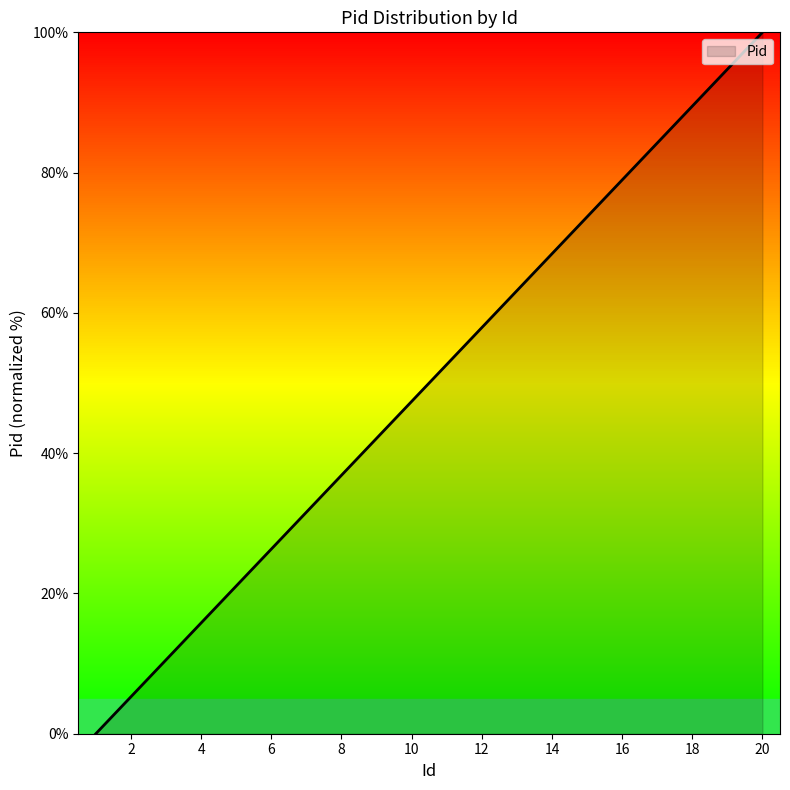

What is the greatest value displayed?

100.0